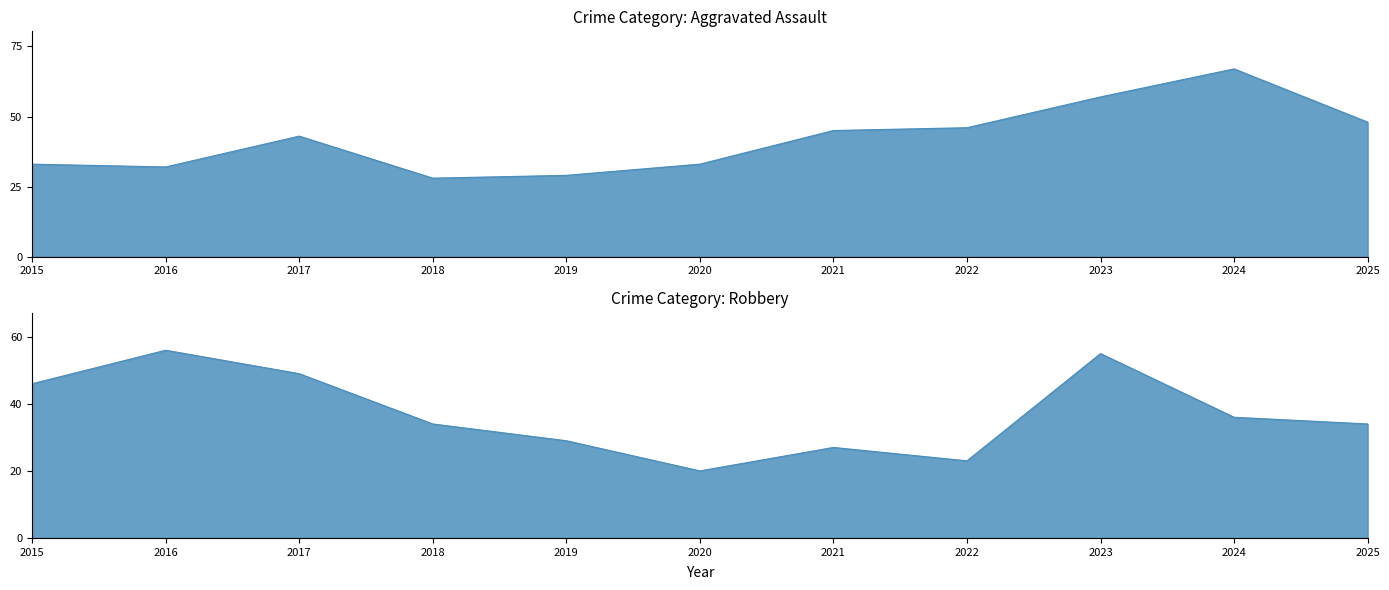

What is the difference between the maximum and minimum values in the Aggravated Assault series?

39